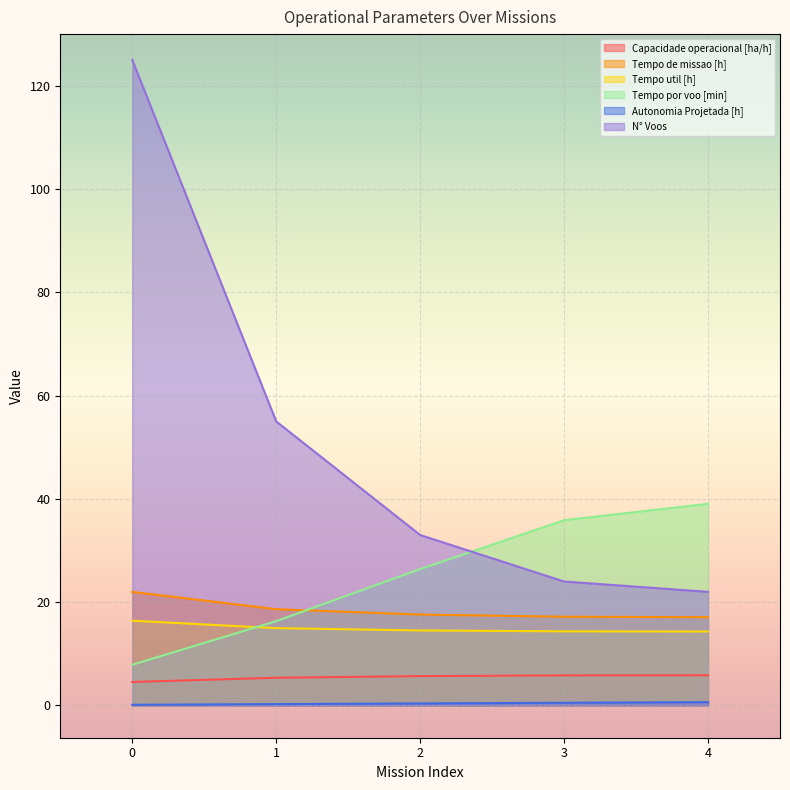

Reading left to right, transcribe all the data shown in this chart.

Capacidade operacional [ha/h]: 4.5	5.4	5.7	5.8	5.8
Tempo de missao [h]: 22.0	18.6	17.6	17.2	17.1
Tempo util [h]: 16.4	15.0	14.5	14.3	14.3
Tempo por voo [min]: 7.9	16.3	26.4	35.9	39.0
Autonomia Projetada [h]: 0.1	0.3	0.4	0.5	0.6
N° Voos: 125.0	55.0	33.0	24.0	22.0